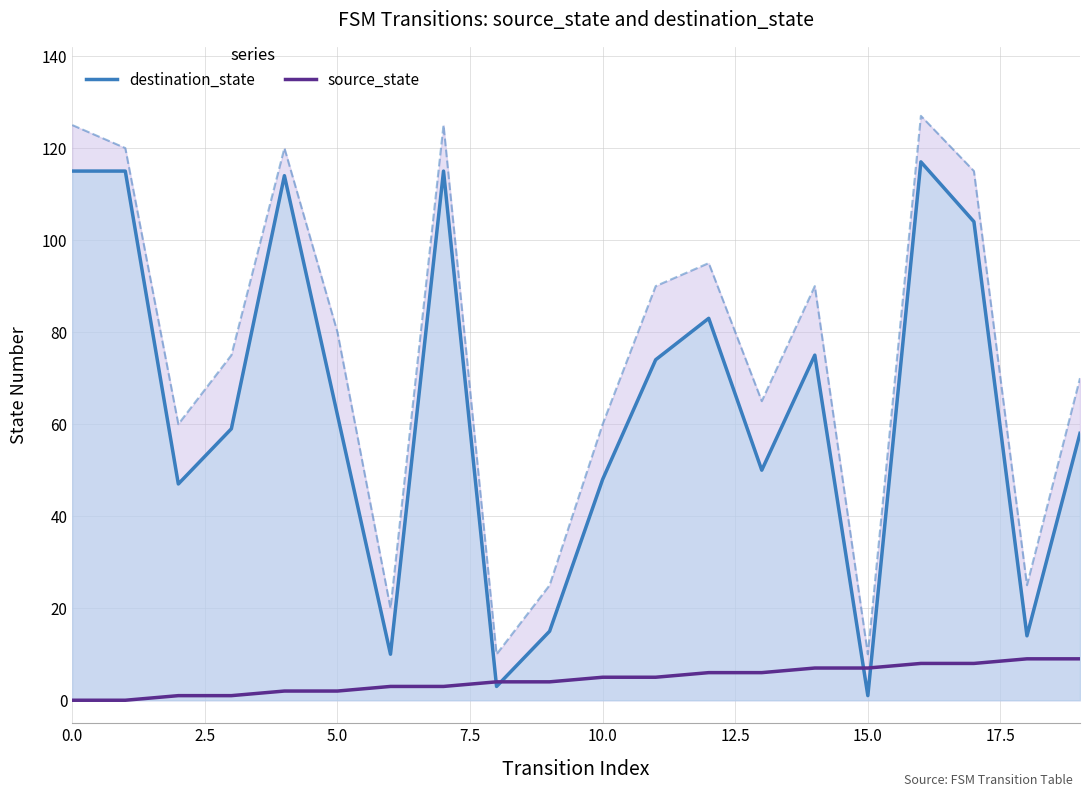

How many series are shown in this chart?

2